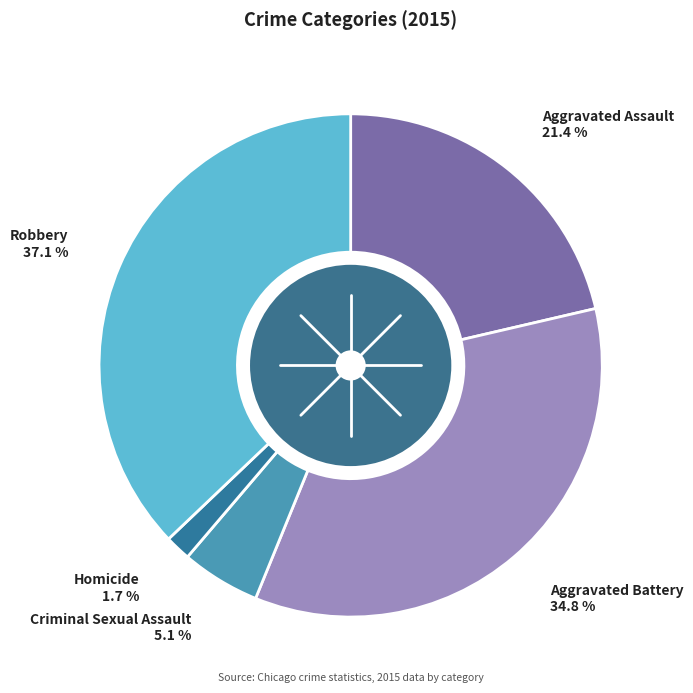

Is there any slice that represents more than half of the pie?

No